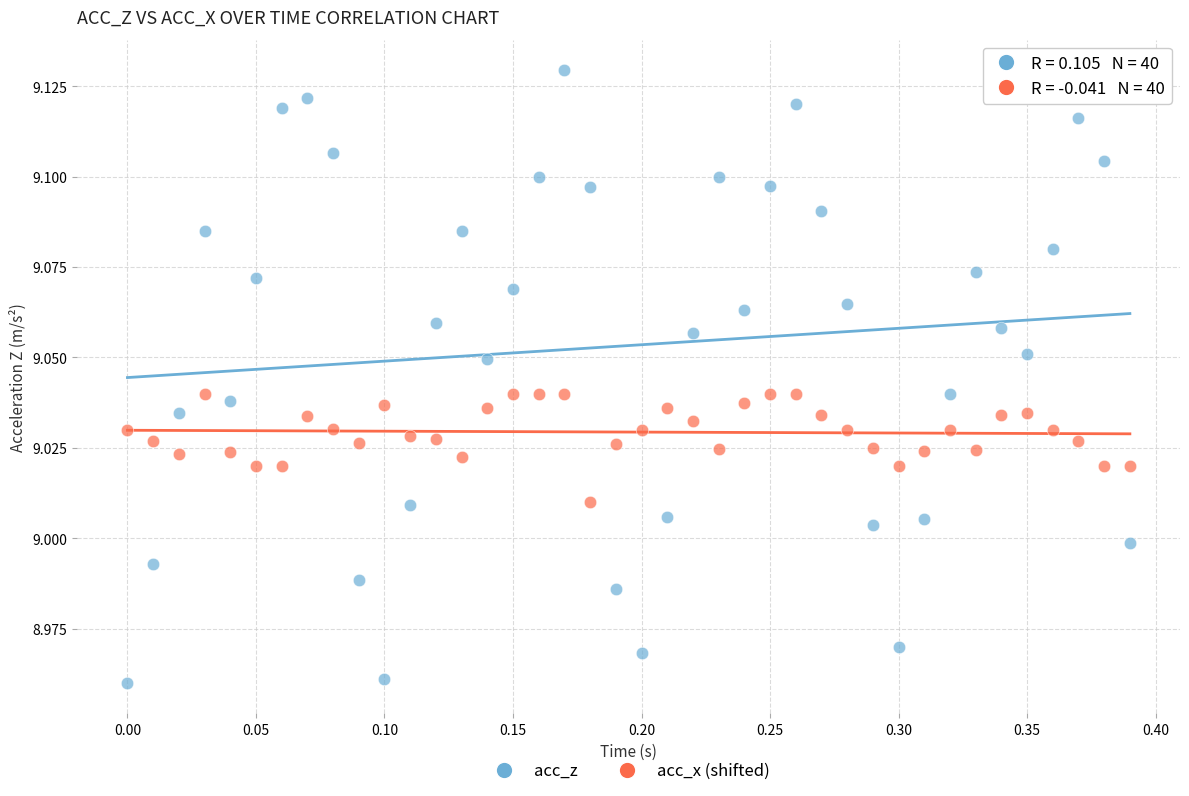

Across all data points, what is the range of X values (max minus min)?

0.4